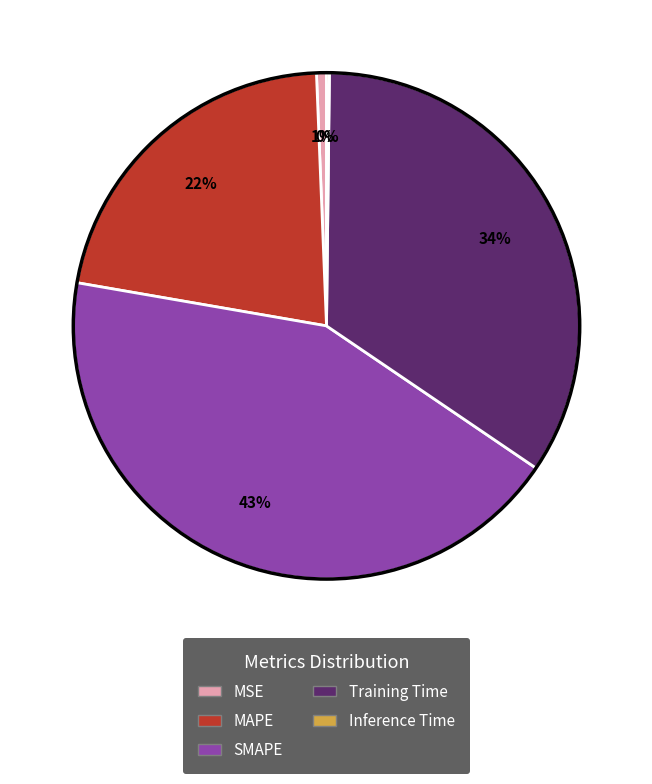

Which has a higher value, MAPE or SMAPE?

SMAPE